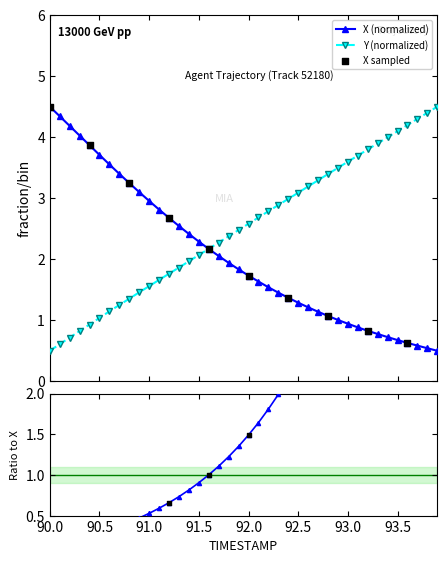

At which category is the sum across all series the highest?

90.0